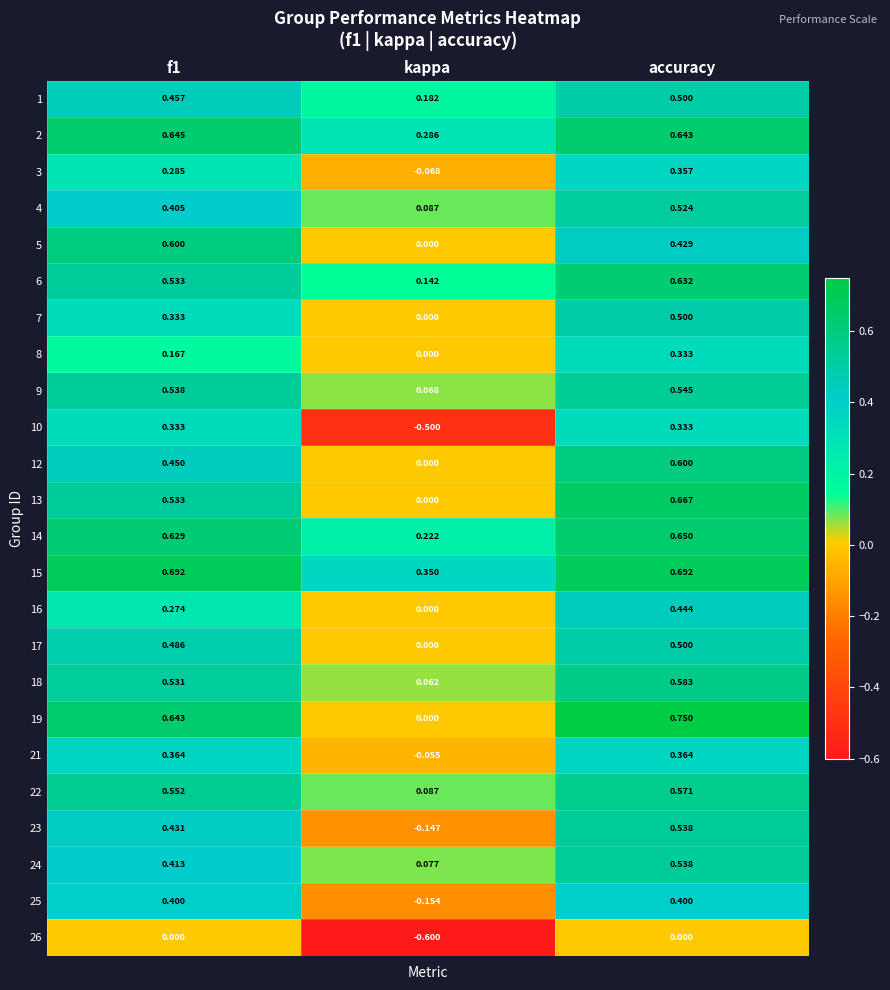

At which category does the chart reach its peak across all series?

accuracy